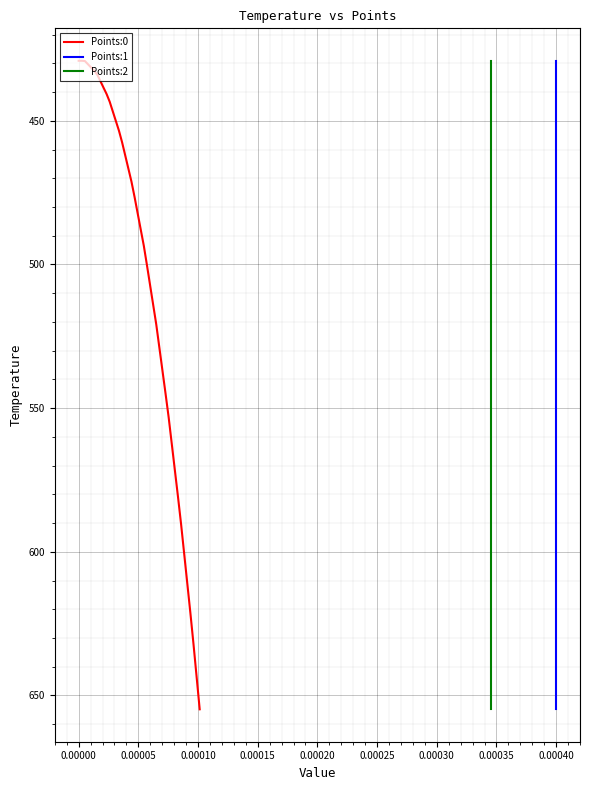

What are all the series names shown in the legend?

Points:0, Points:1, Points:2